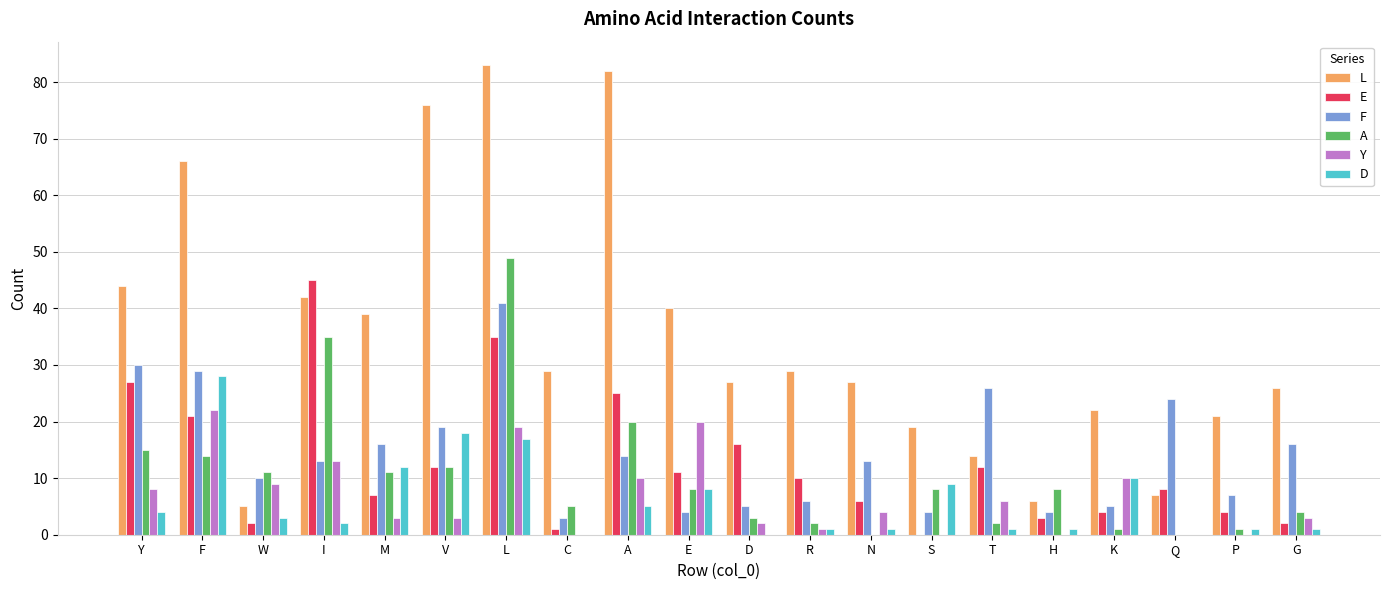

Is the value of L at T greater than the value of A at Q?

Yes